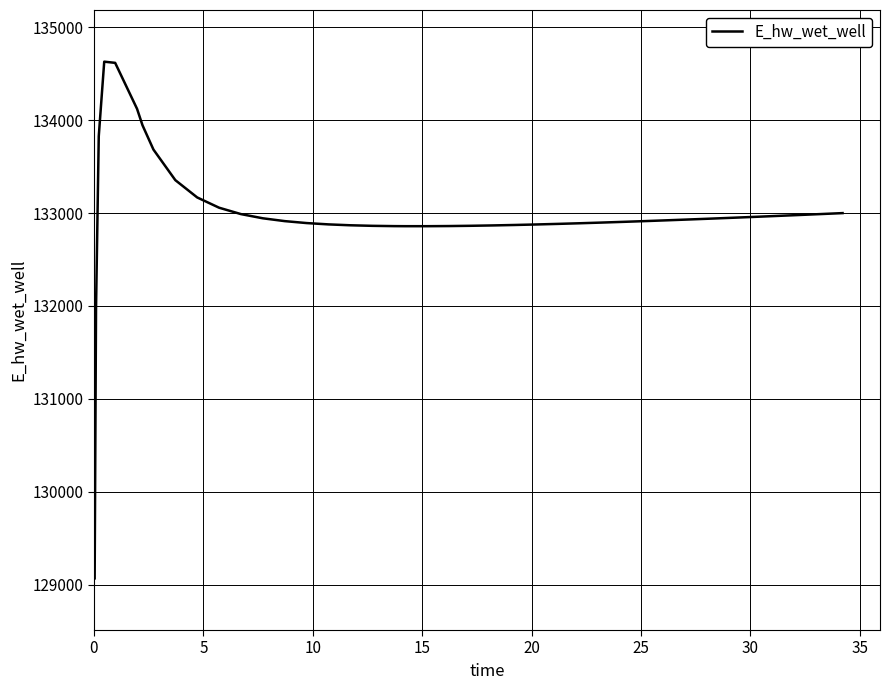

What is the difference between the maximum and minimum values?

5557.7